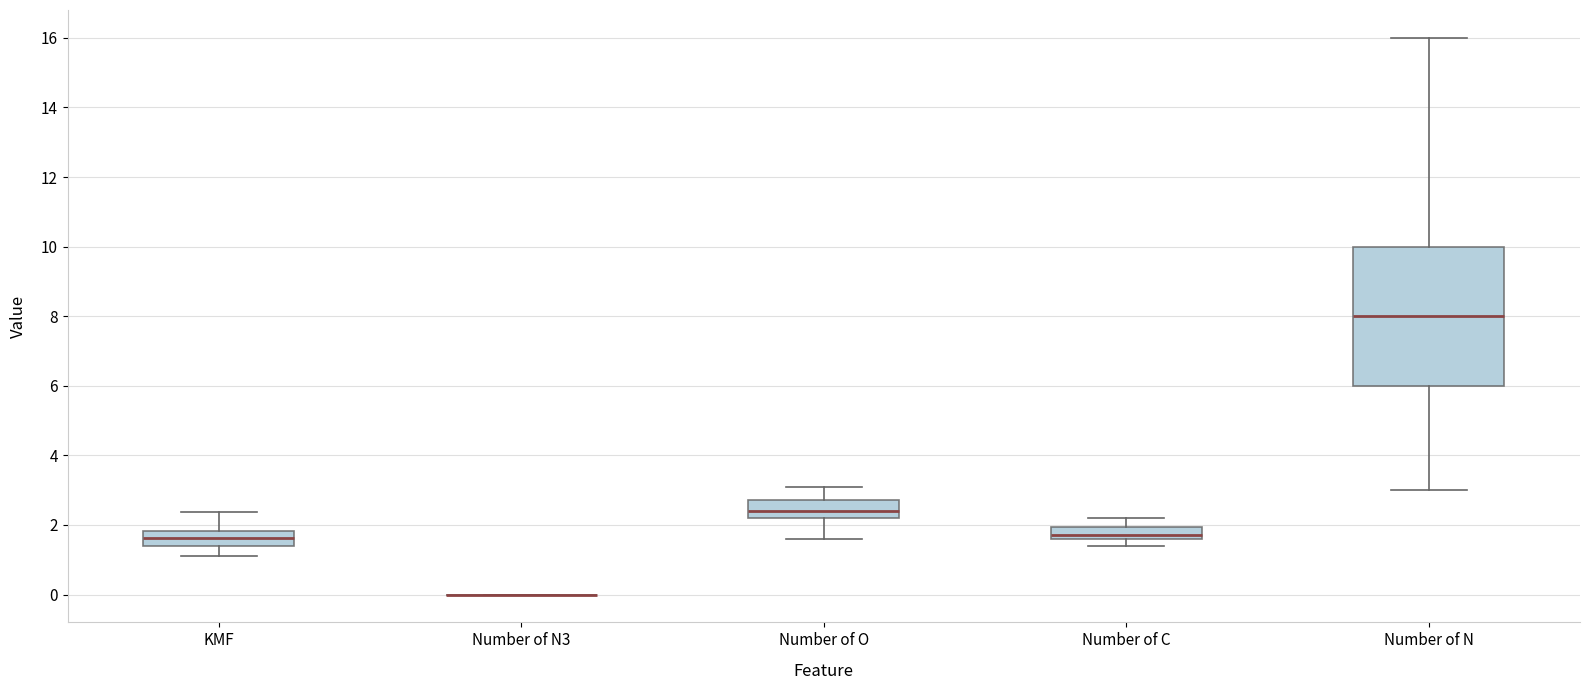

Reading left to right, read every box against the y-axis: the position of its median line, the range the box covers, and the ends of its whiskers. The values are not printed on the chart, so give them approximately, as read against the axis.

KMF: median 1.6, box 1.4 to 1.8, whiskers 1.2 to 2.4
Number of N3: box collapsed to a line at 0.0, whiskers 0.0 to 0.0
Number of O: median 2.4, box 2.2 to 2.8, whiskers 1.6 to 3.0
Number of C: median 1.8, box 1.6 to 2.0, whiskers 1.4 to 2.2
Number of N: median 8.0, box 6.0 to 10.0, whiskers 3.0 to 16.0